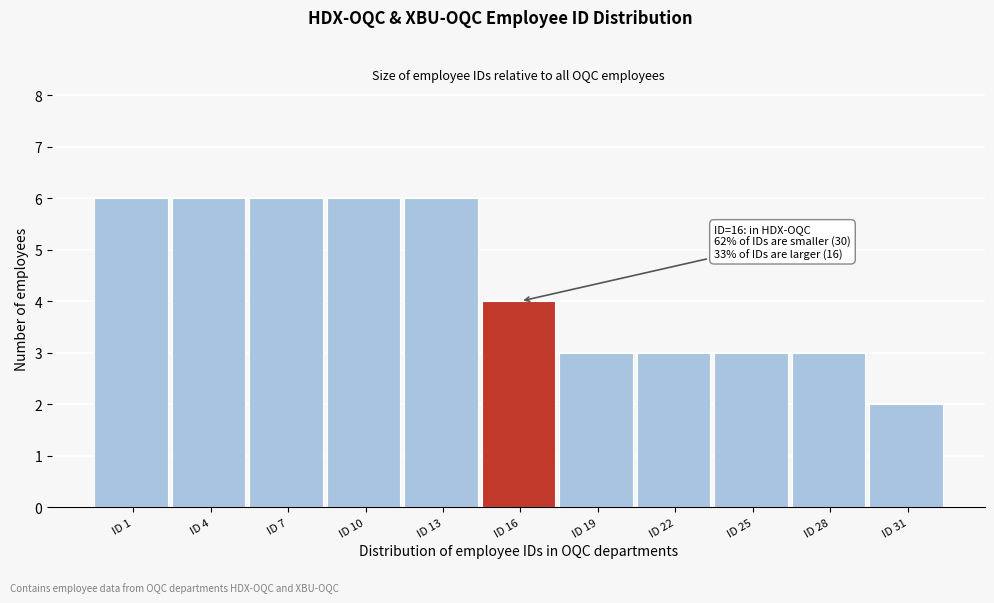

Reading left to right, list all the values displayed in this chart.

6	6	6	6	6	4	3	3	3	3	2